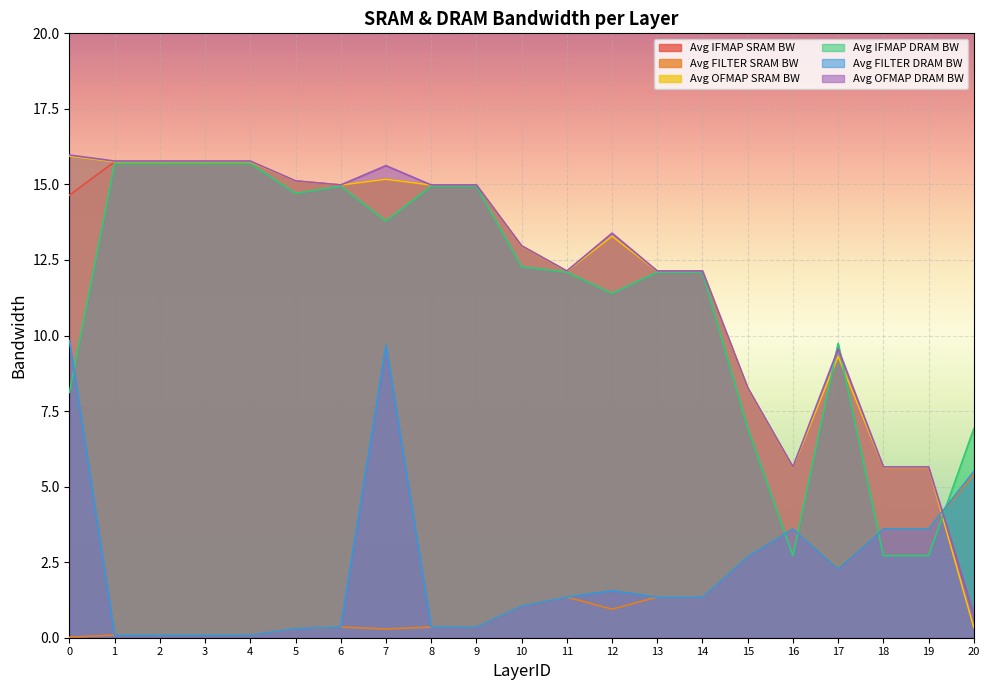

At how many categories does at least one series exceed 15?

7